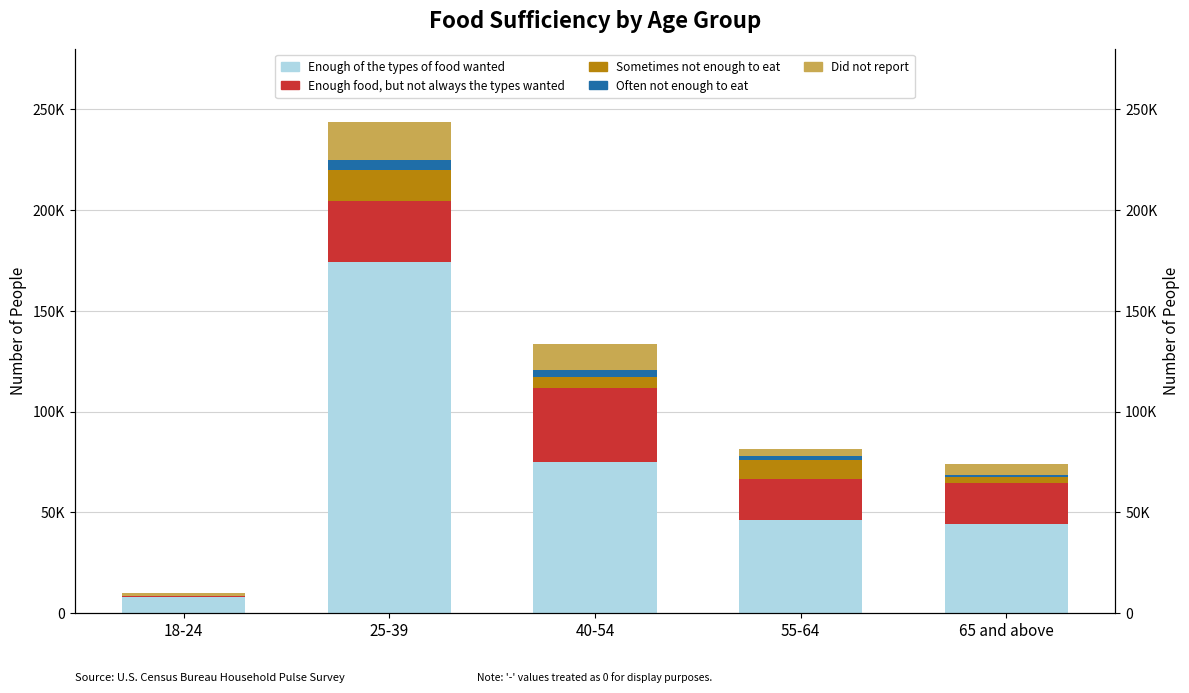

Where is Often not enough to eat nearest to the value 2513?

55-64